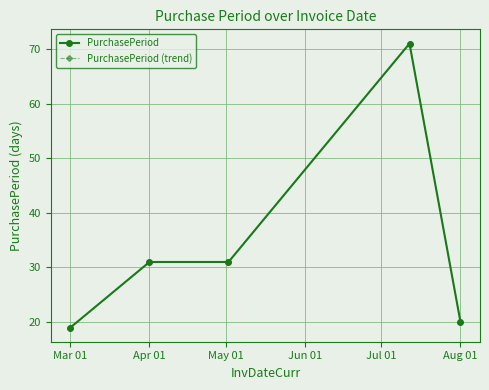

At how many categories does at least one series exceed 43?

1